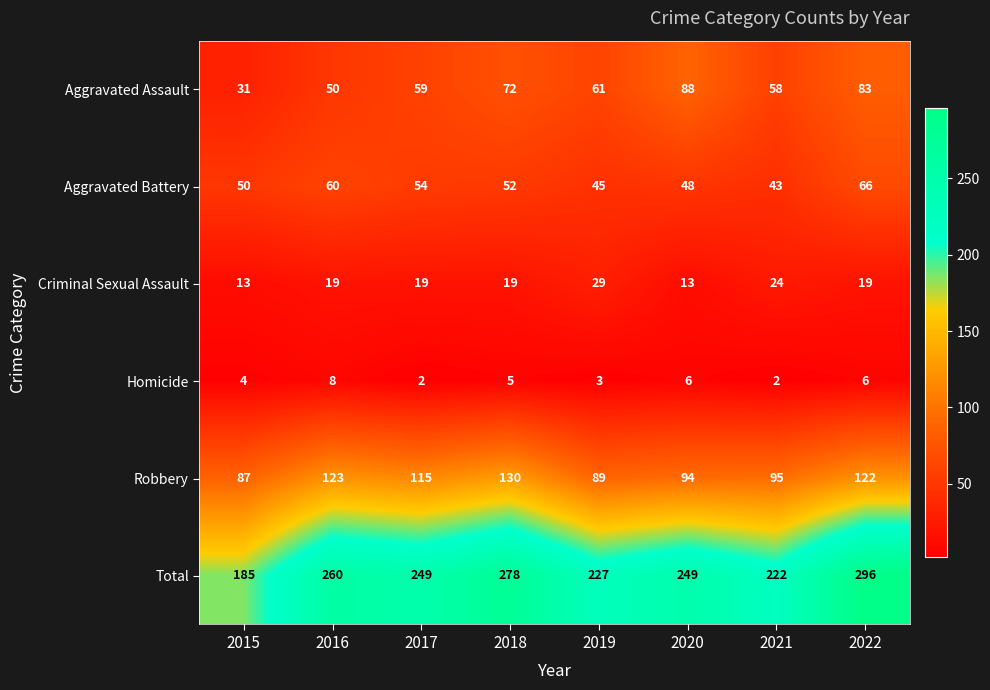

What is the approximate value of Aggravated Assault at 2016, to the nearest 5?

50